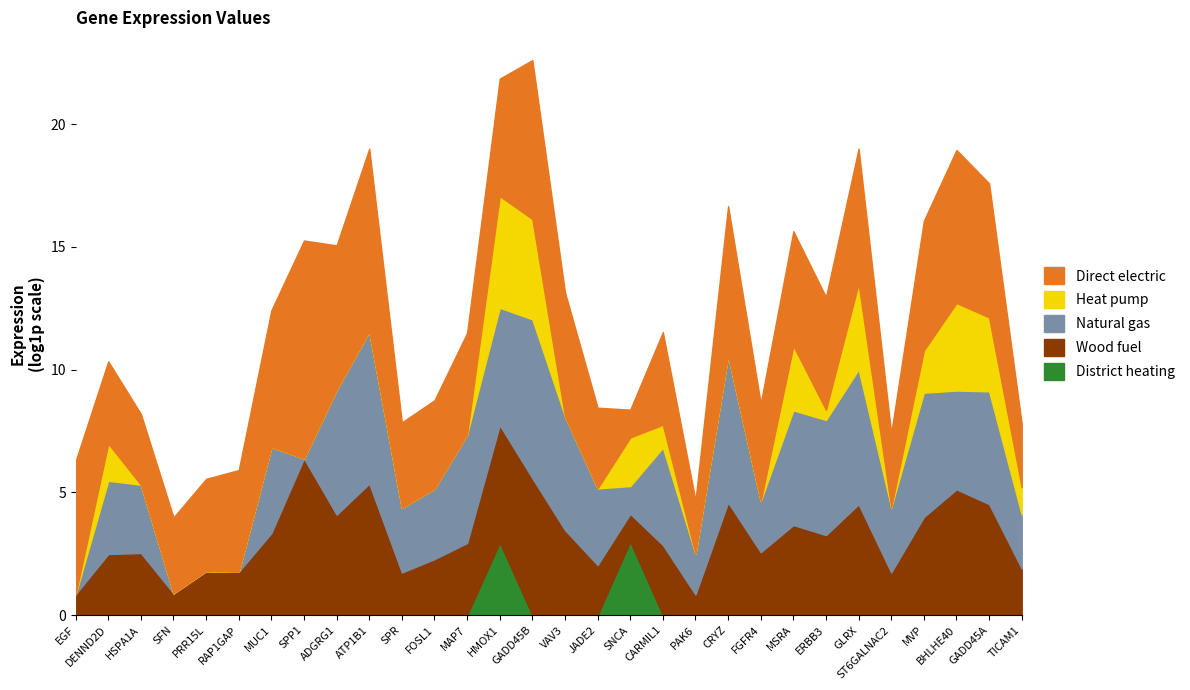

What is the label of the 21st point from the right?

ATP1B1